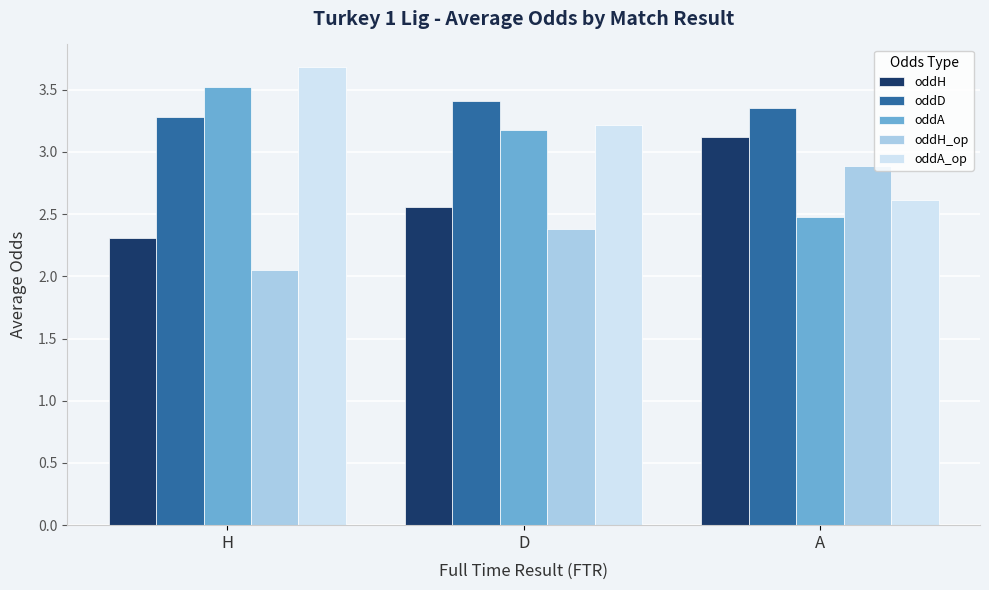

What is the maximum value shown in the chart?

3.7